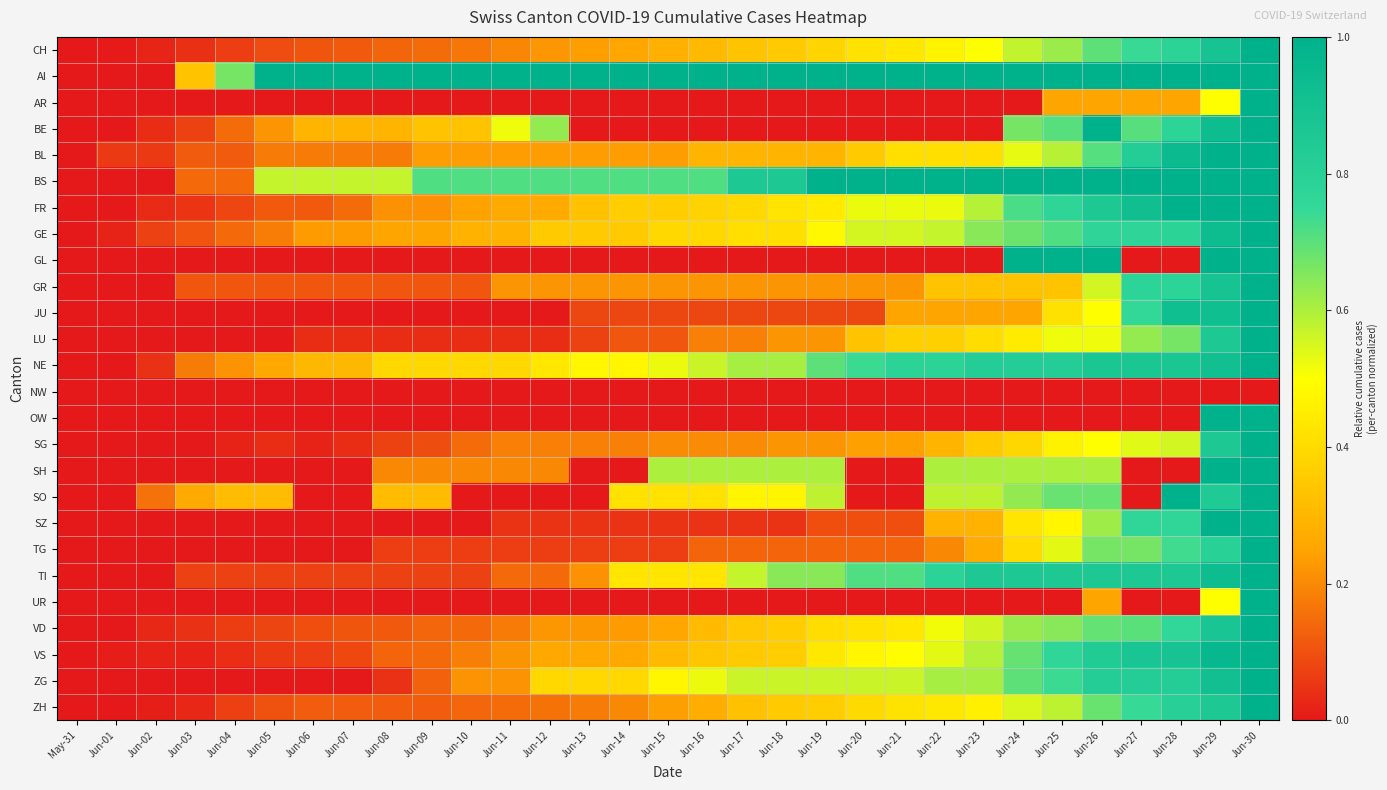

At which category is the sum across all series the highest?

Jun-30